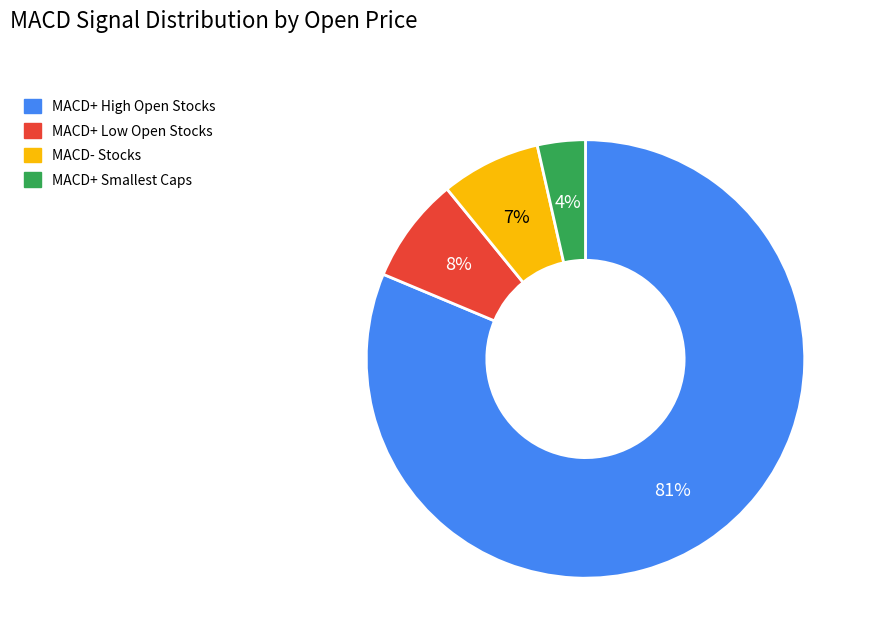

True or false: MACD+ Smallest Caps accounts for 4% of the total.

True